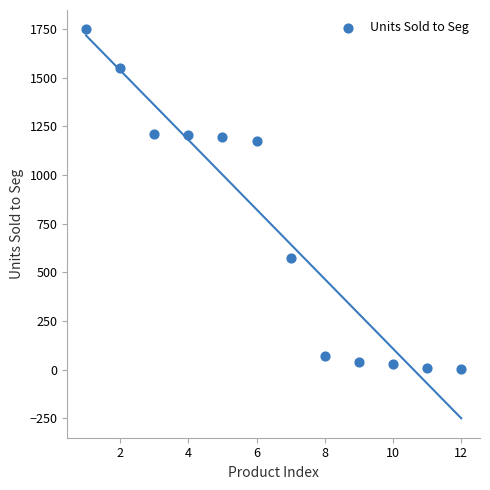

What is the range of Y values (max minus min)?

1743